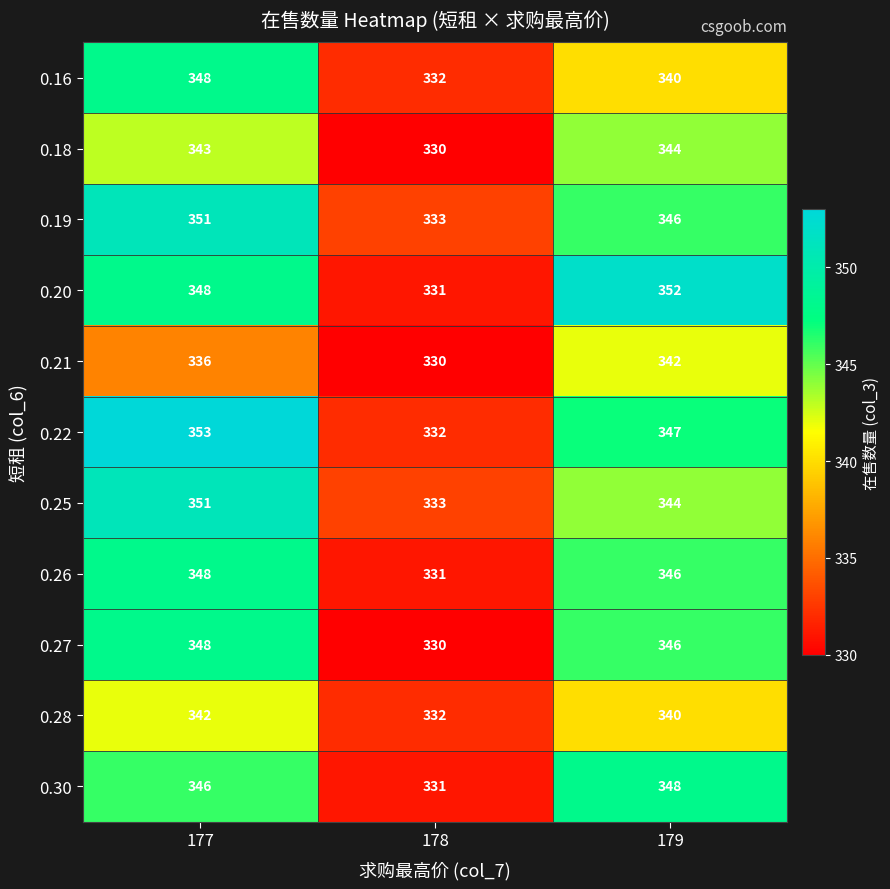

What is the total value across all series at 177?

3814